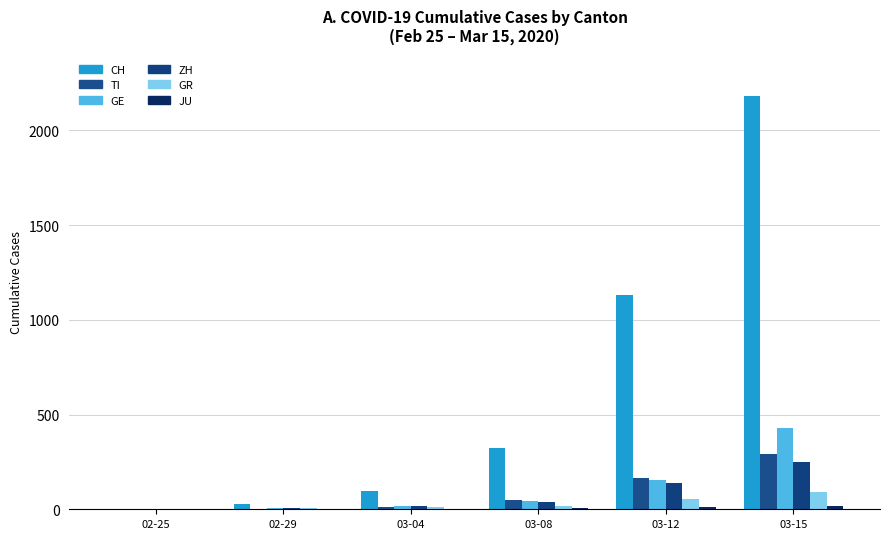

How many groups of bars are there?

6